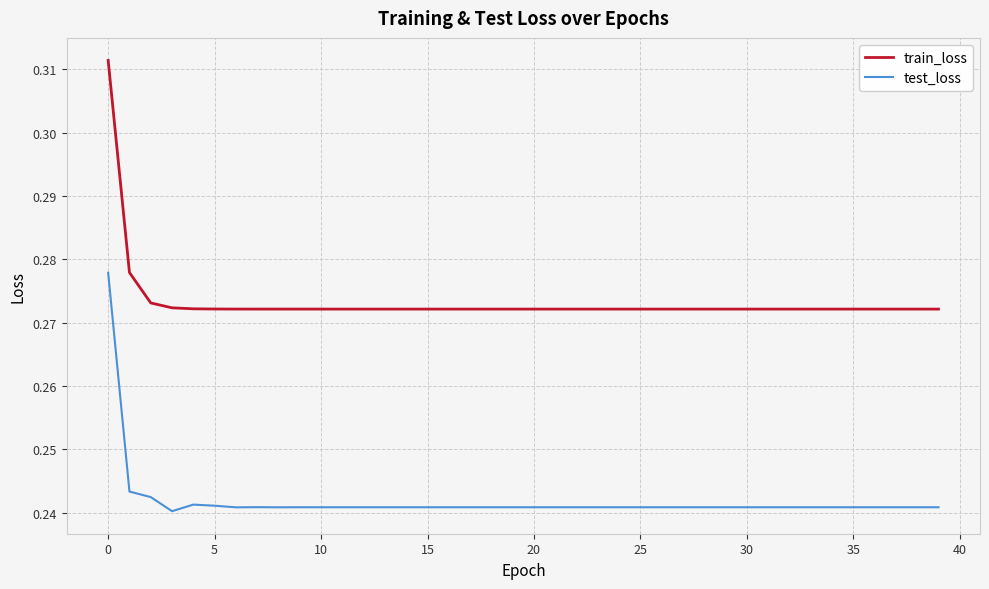

Which series has the largest range (max minus min)?

train_loss